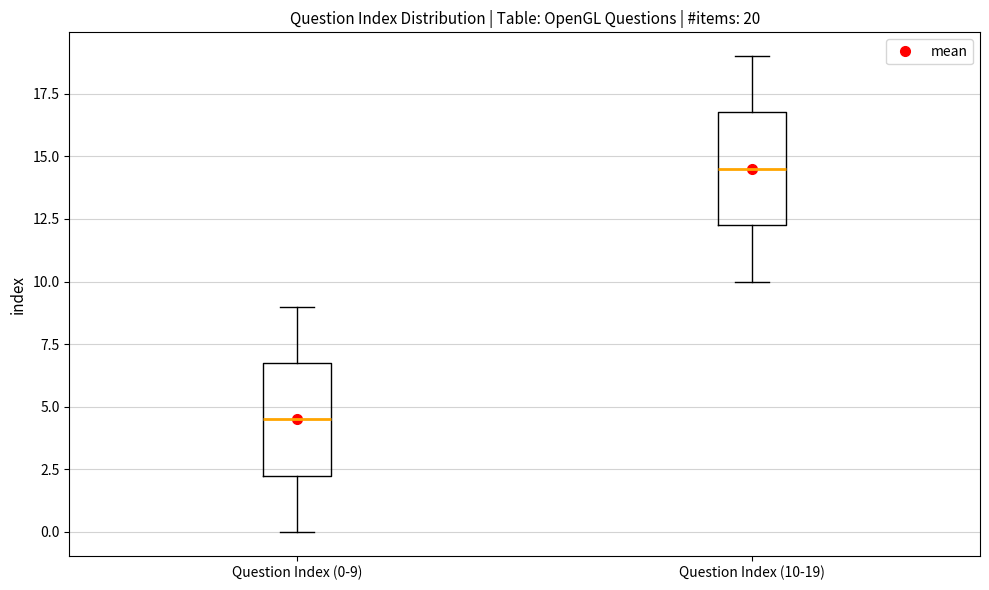

Which box's median line is the lowest?

Question Index (0-9)